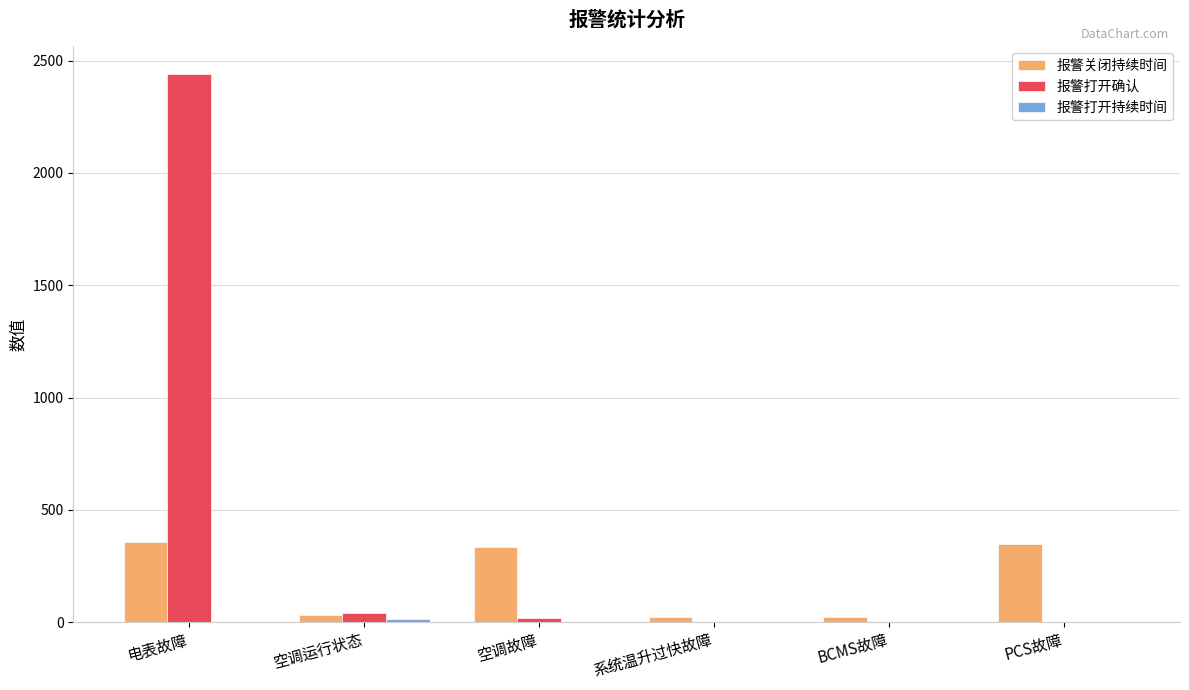

True or false: 报警关闭持续时间 has a value of 96 at PCS故障.

False